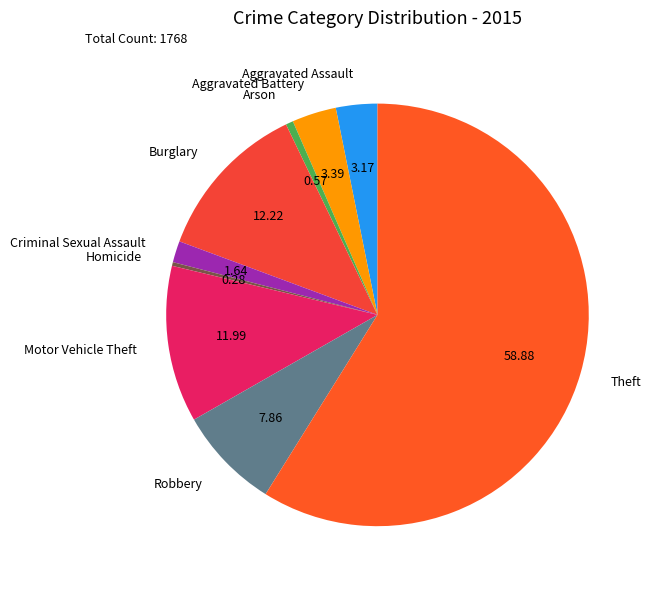

Is Burglary the majority of the pie?

No